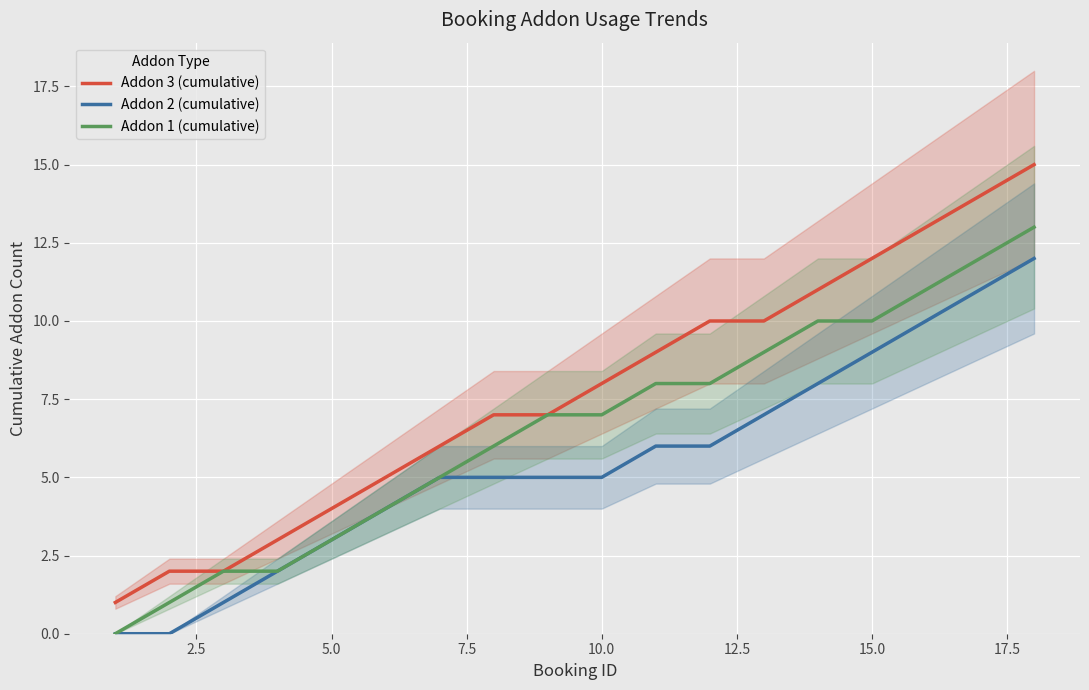

The value of Addon 3 (cumulative) at 5.0 is 6. True or false?

False